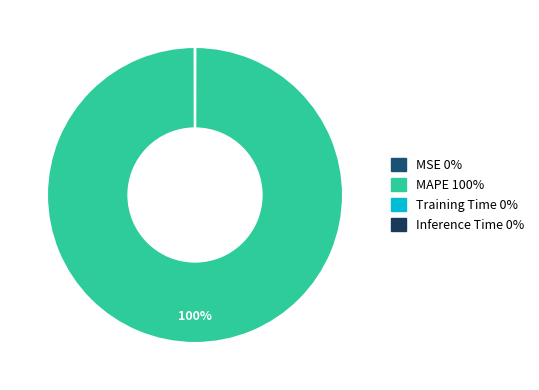

Is the sum of MAPE and MSE greater than half?

Yes